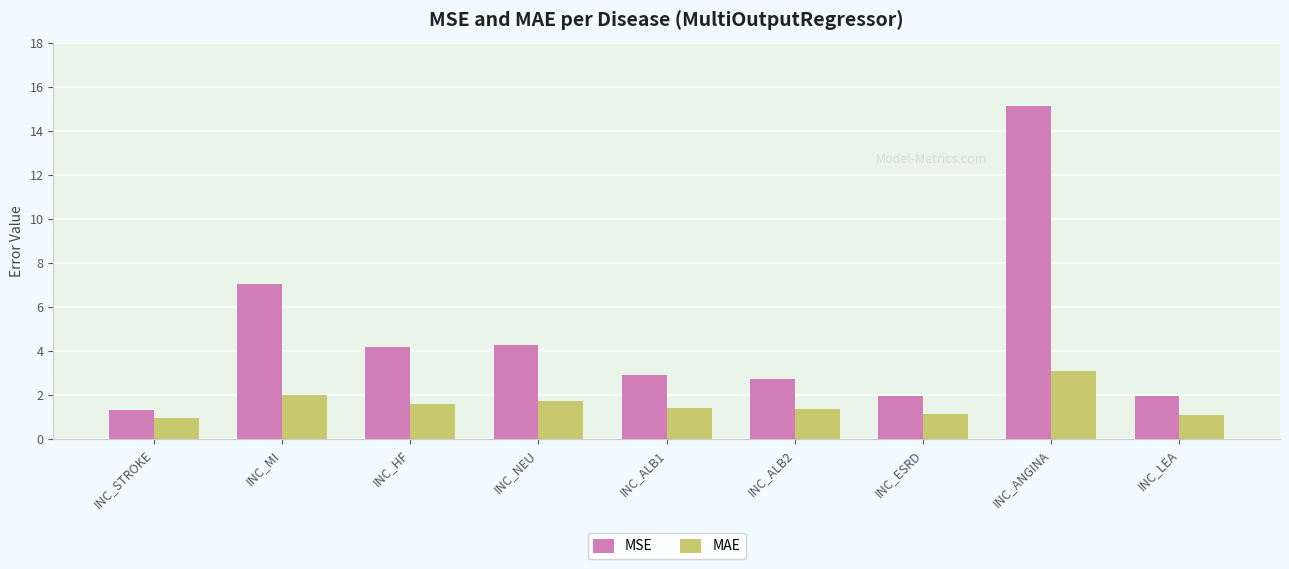

What is the approximate value of MSE at INC_ESRD?

1.9